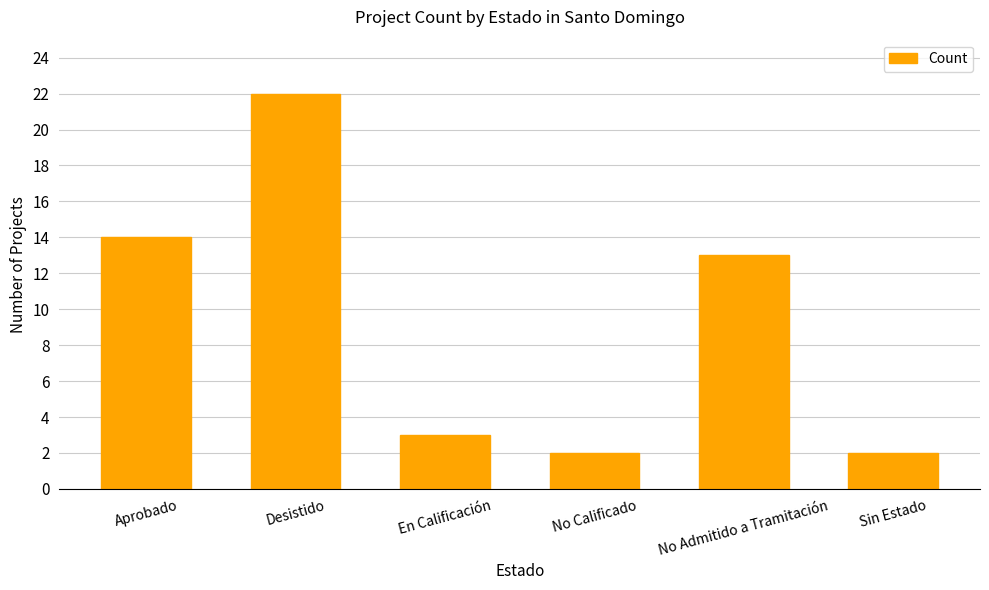

What is the smallest value displayed?

2